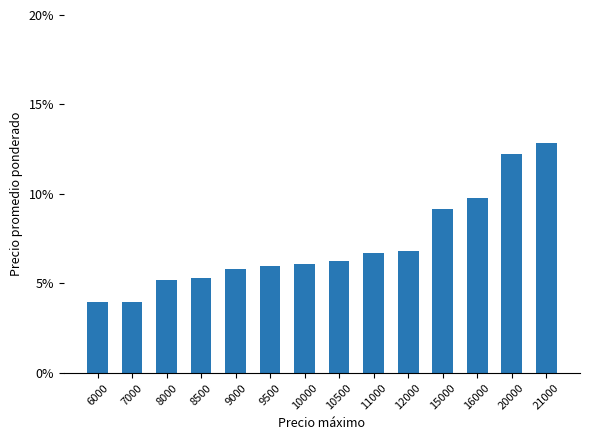

What is the change in value from 11000 to 21000?

+0.1